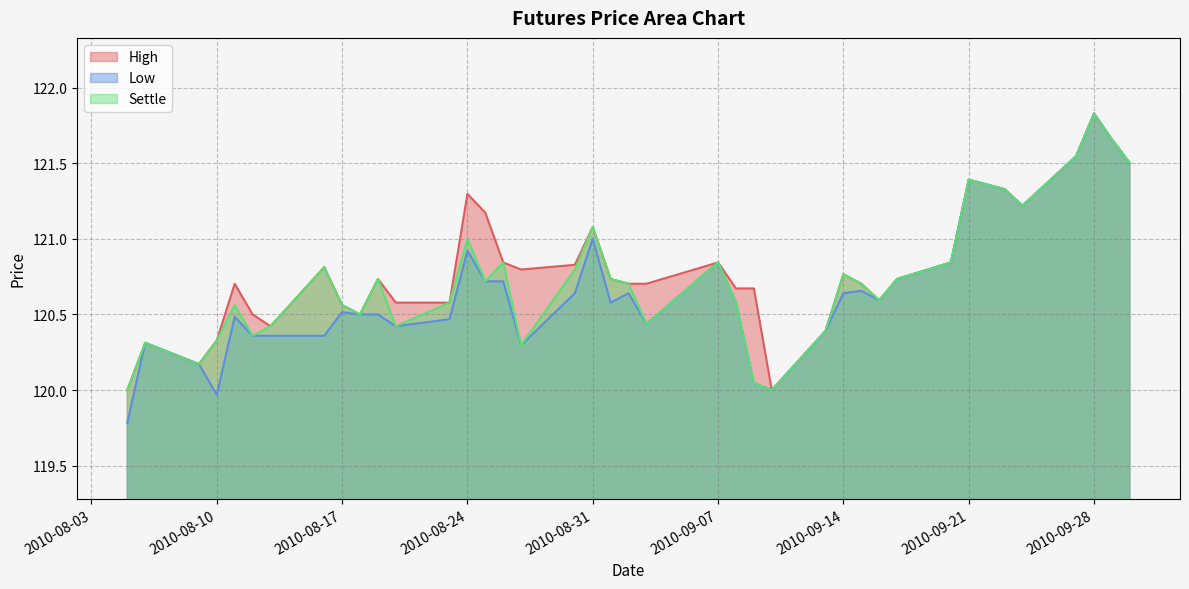

The value of Settle at 13 is 28.5. True or false?

False